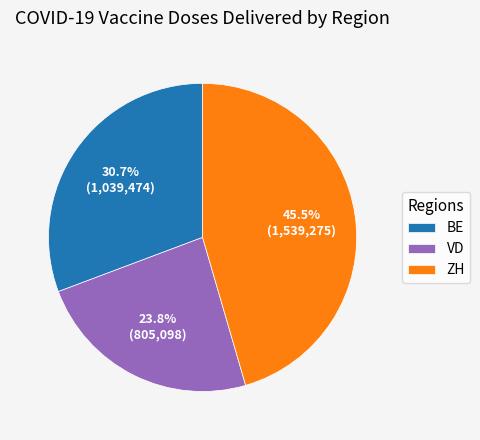

What is the ratio of the value at VD to the value at ZH?

0.5